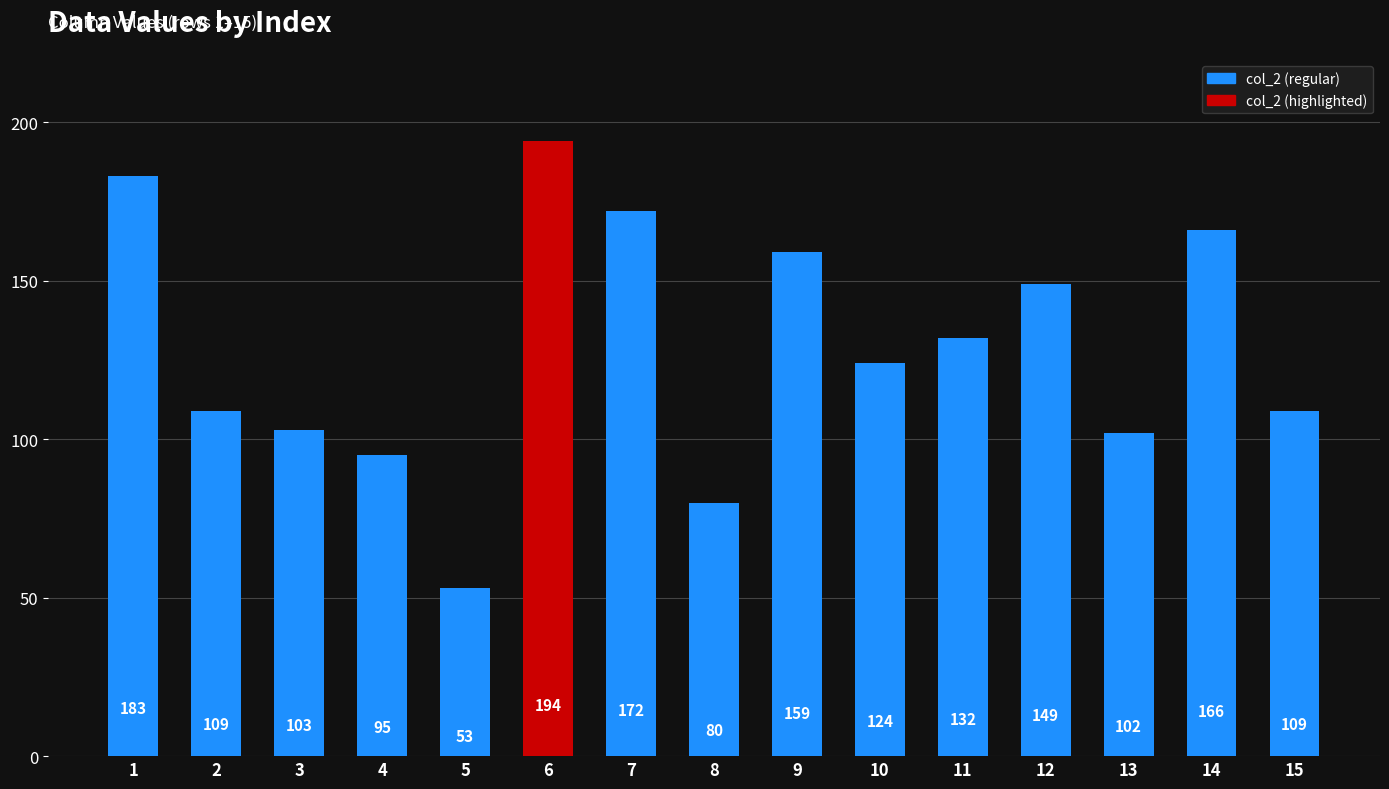

Which label corresponds to the largest value in the chart?

6